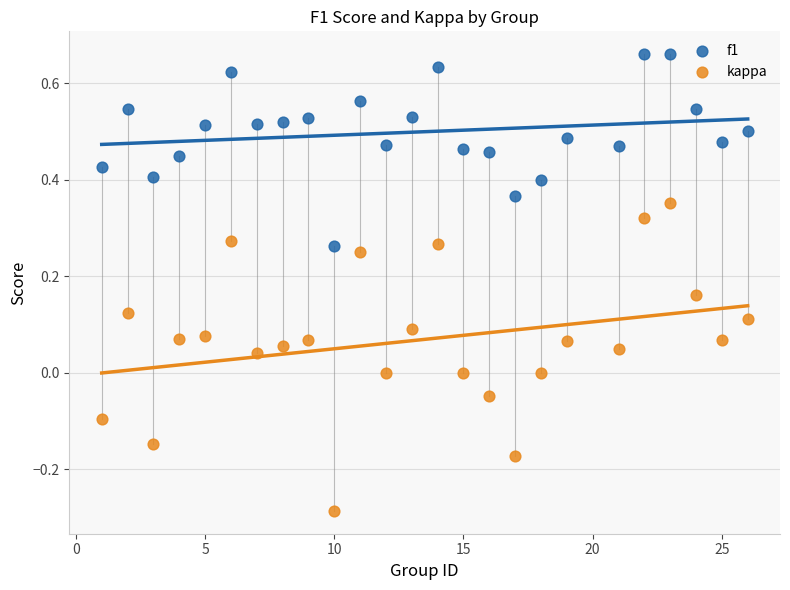

What are all the series names shown in the legend?

f1, kappa